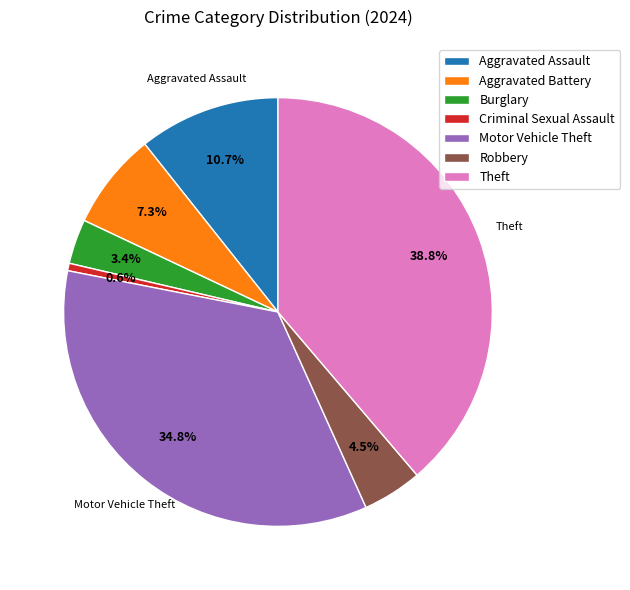

To the nearest percent, what percentage of the pie is Aggravated Battery?

7%